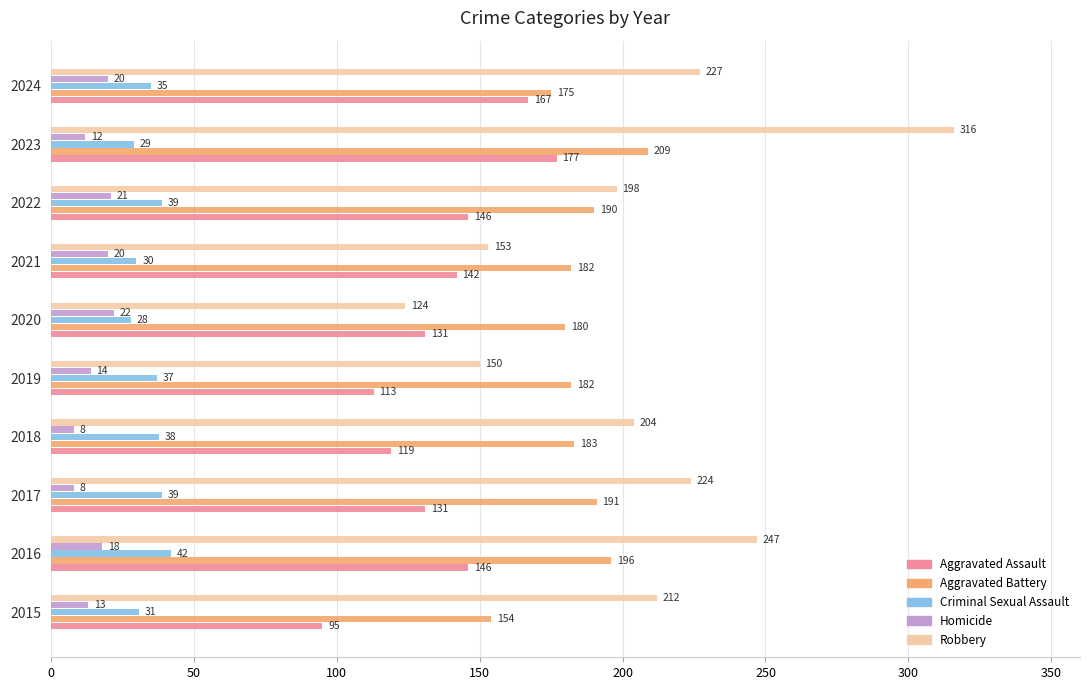

At which category is the sum across all series the highest?

2023